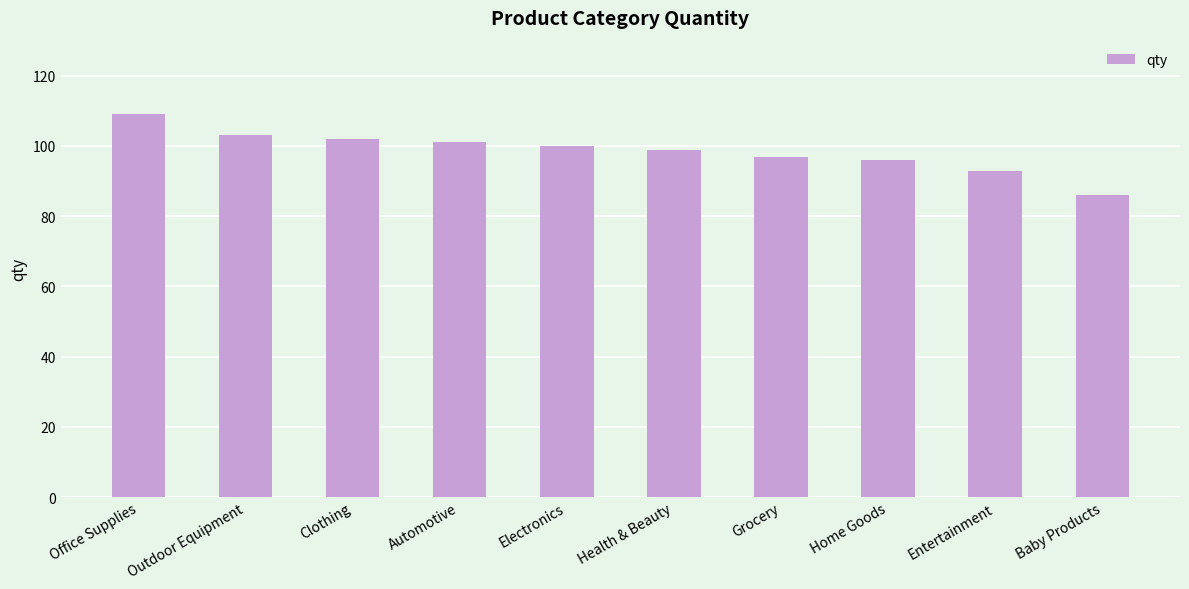

Reading left to right, transcribe all the data shown in this chart.

109	103	102	101	100	99	97	96	93	86